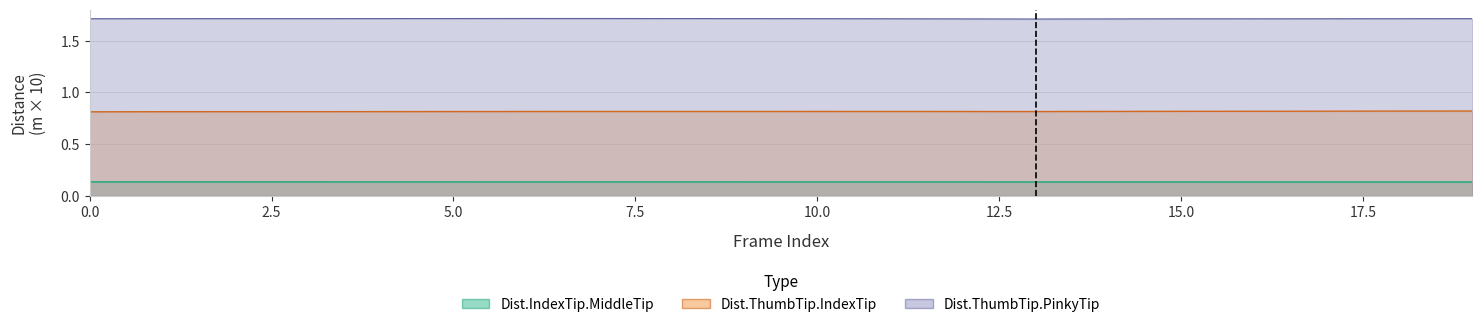

What is the approximate value of Dist.ThumbTip.IndexTip at 10?

0.8